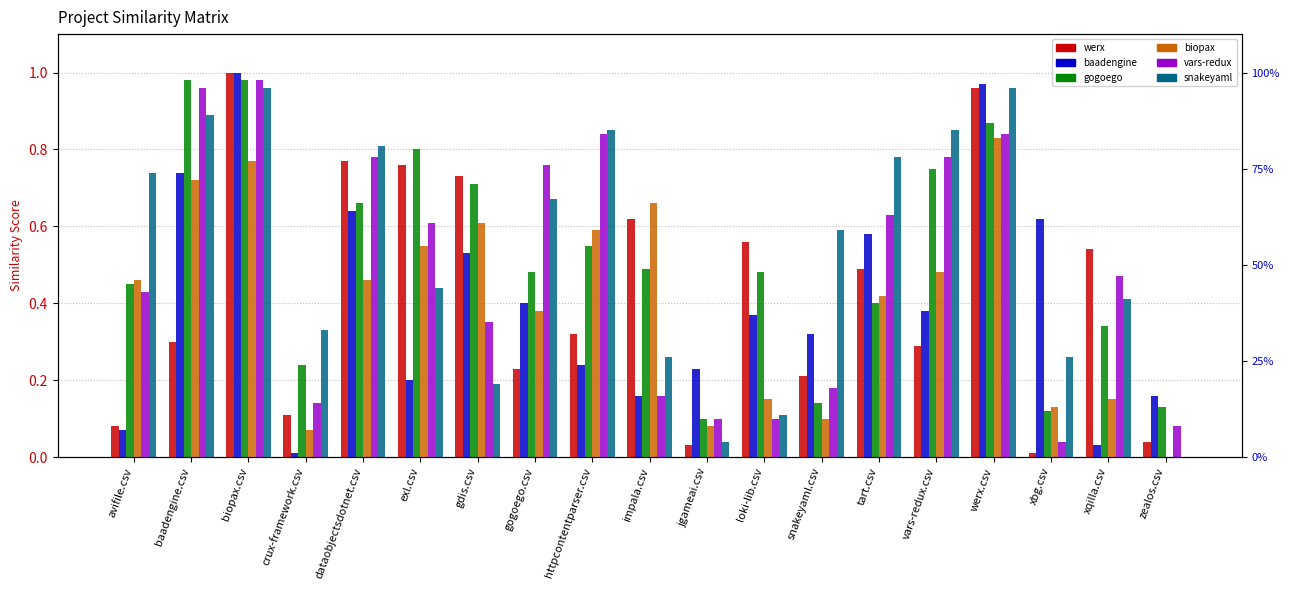

What is the sum of the biopax.csv values at avifile.csv and baadengine.csv?

1.2